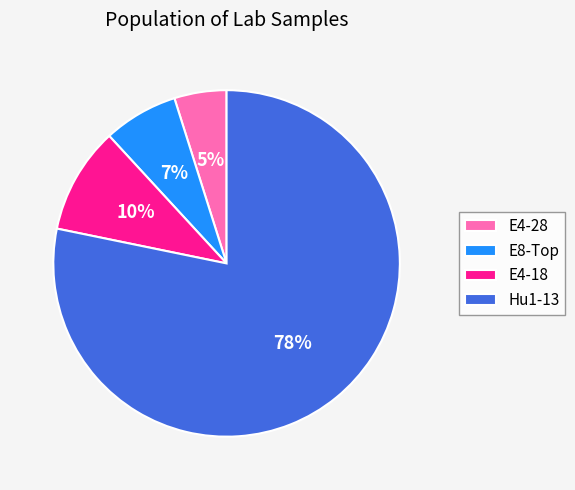

To the nearest percent, what is the difference between the largest and smallest slice percentages?

73%